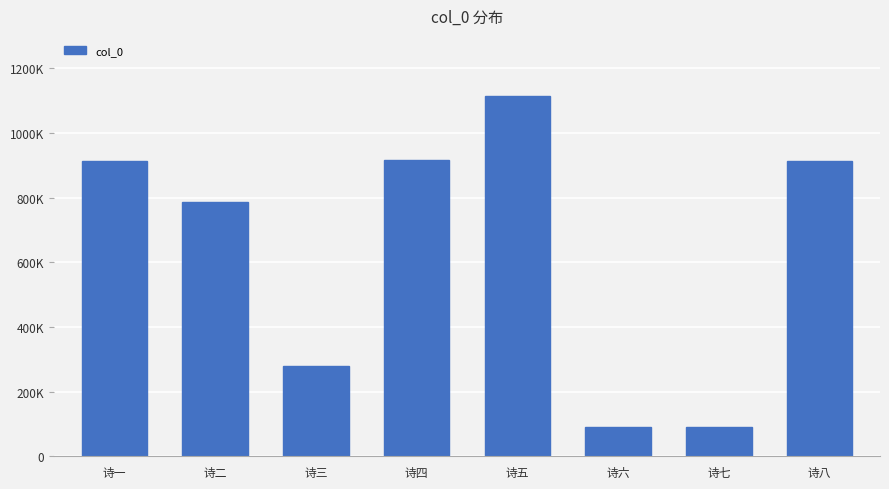

What is the ratio of the value at 诗六 to the value at 诗一?

0.1